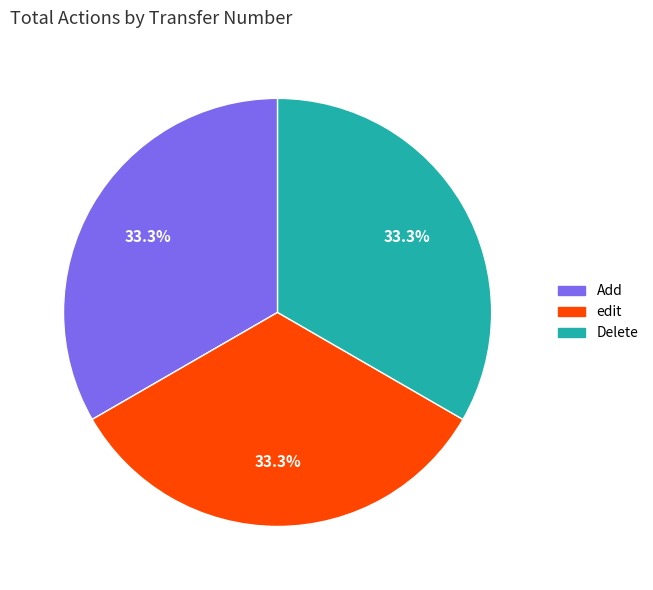

Approximately how many times larger is the value at Delete compared to Add?

1.0